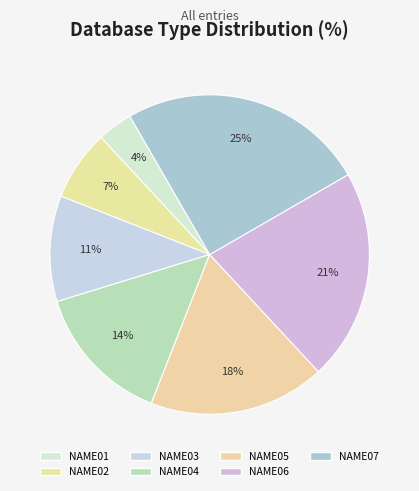

To the nearest percent, what is the difference between the NAME03 and NAME07 slice percentages?

14%